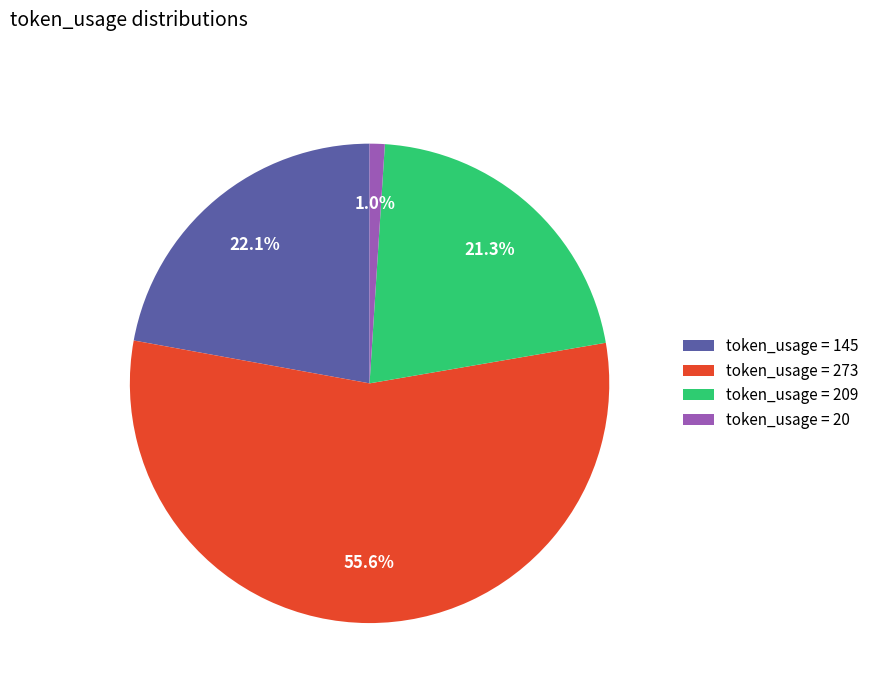

Rank the categories by value from highest to lowest.

token_usage = 273, token_usage = 145, token_usage = 209, token_usage = 20